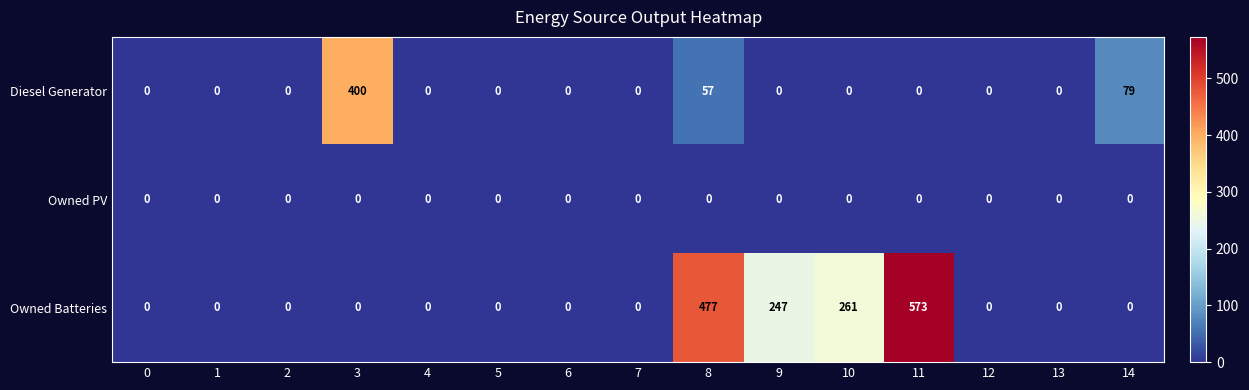

Is it true that Owned PV equals 0 at 3?

True